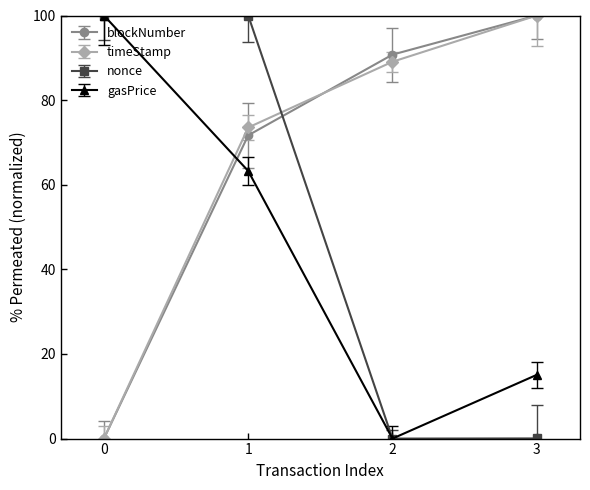

True or false: gasPrice has a value of 63.3 at 1.

True